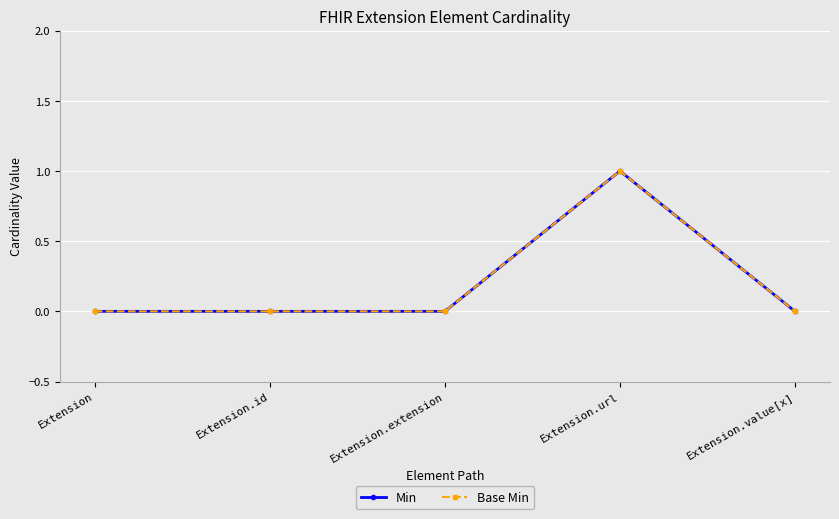

What is the maximum value for Min?

1